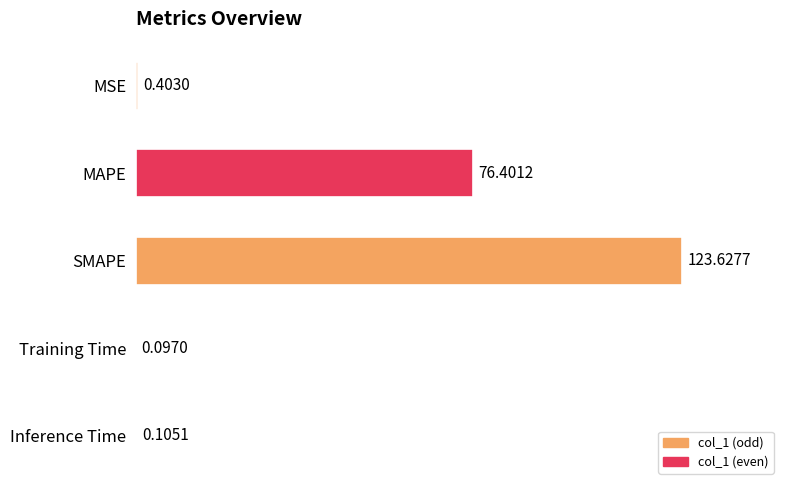

What is the sum of the values at SMAPE and Training Time?

123.7